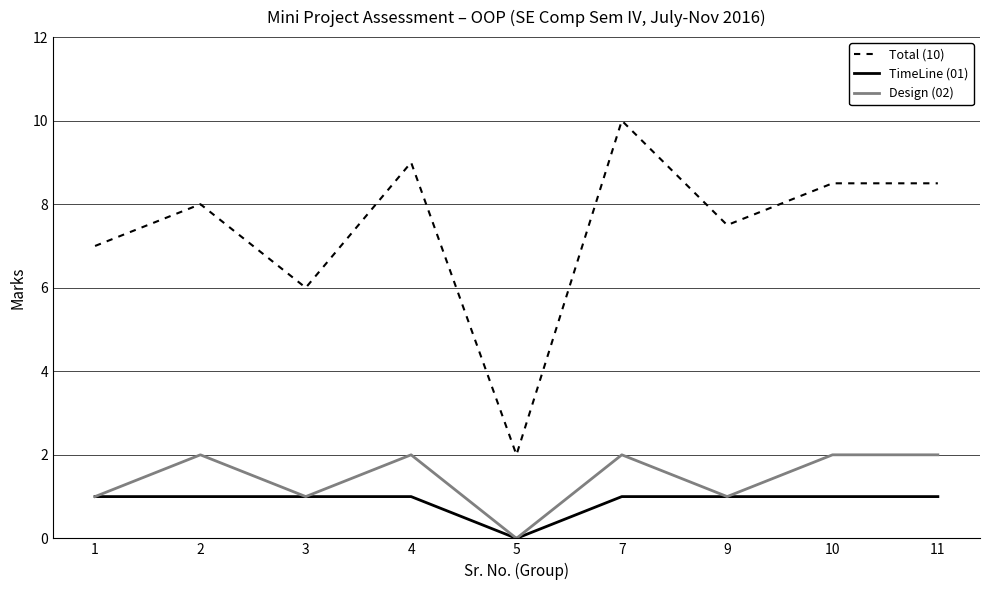

Reading left to right, extract all data points from this chart.

Total (10): 1=7.0	2=8.0	3=6.0	4=9.0	5=2.0	7=10.0	9=7.5	10=8.5	11=8.5
TimeLine (01): 1=1.0	2=1.0	3=1.0	4=1.0	5=0.0	7=1.0	9=1.0	10=1.0	11=1.0
Design (02): 1=1.0	2=2.0	3=1.0	4=2.0	5=0.0	7=2.0	9=1.0	10=2.0	11=2.0